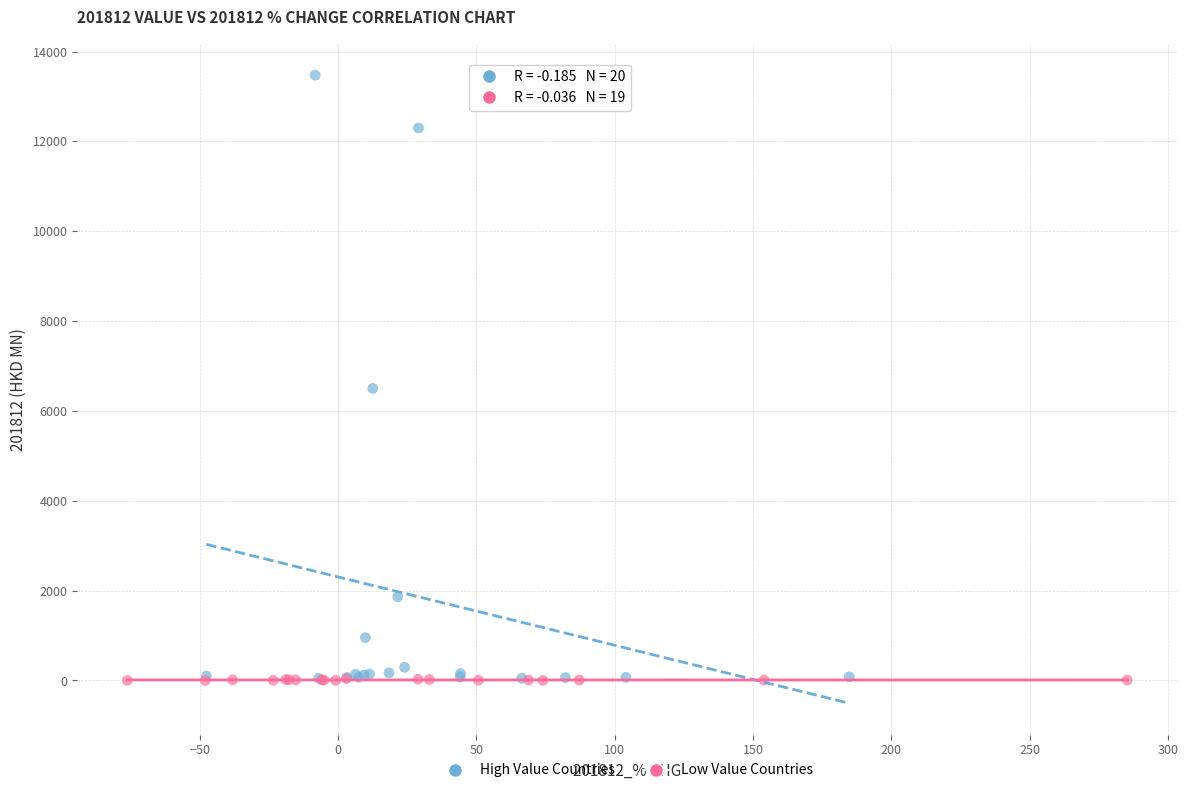

Which series contains the highest Y value?

High Value Countries